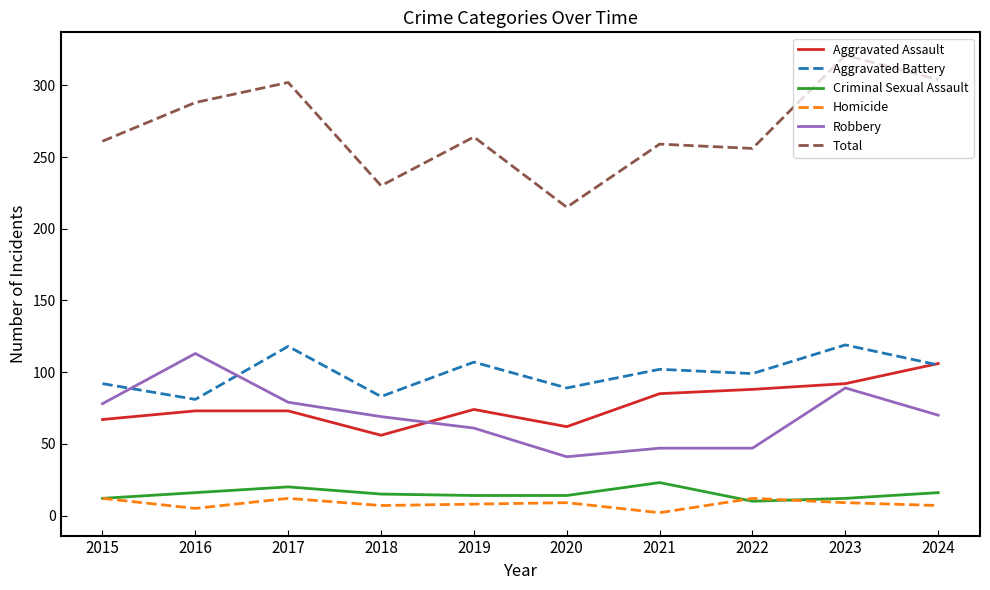

Which series has the largest total across all categories?

Total